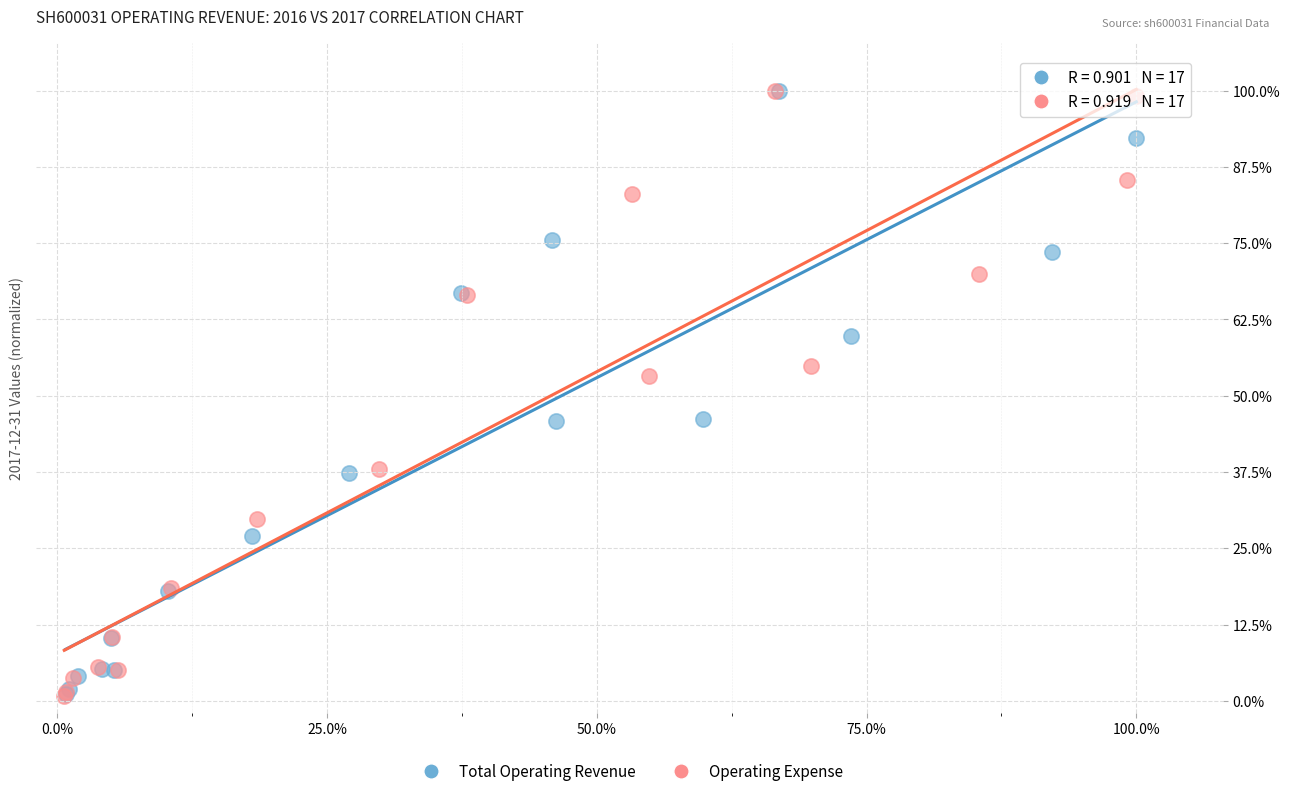

Which series has the largest Y range (max minus min)?

Operating Expense